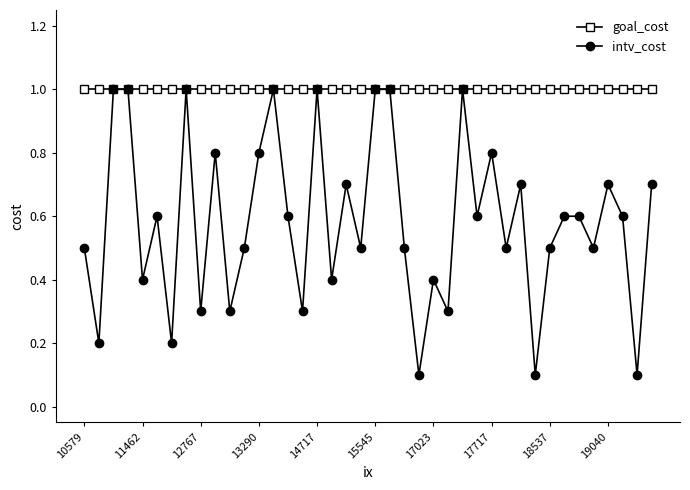

Does the chart display data point markers on the line(s)?

Yes